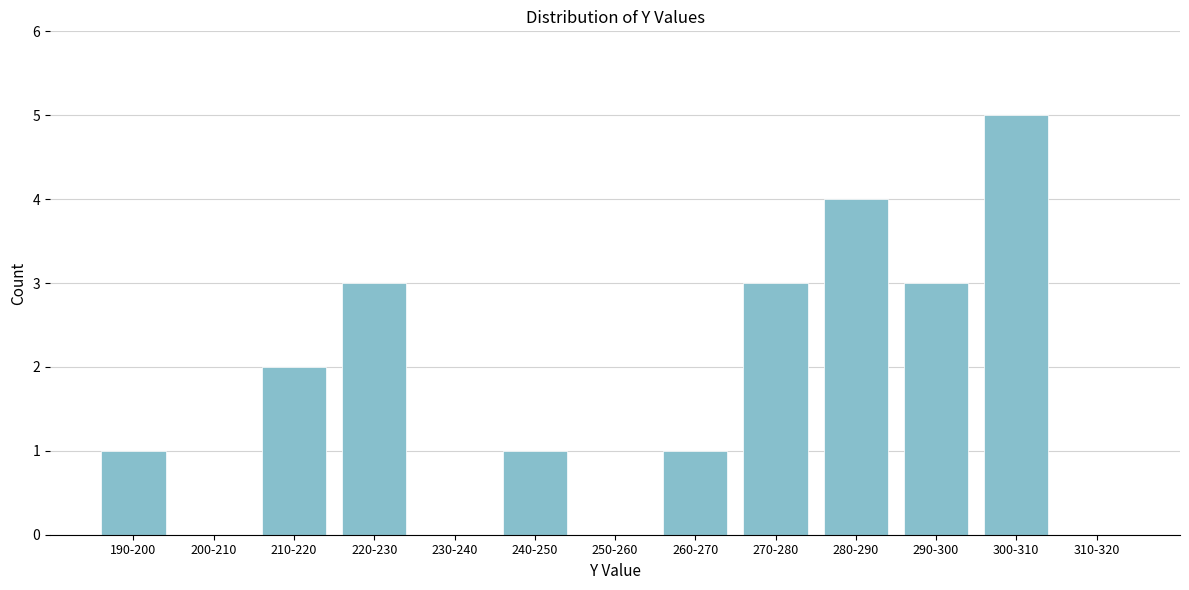

Reading left to right, what are all the values shown in this chart?

190-200=1	200-210=0	210-220=2	220-230=3	230-240=0	240-250=1	250-260=0	260-270=1	270-280=3	280-290=4	290-300=3	300-310=5	310-320=0